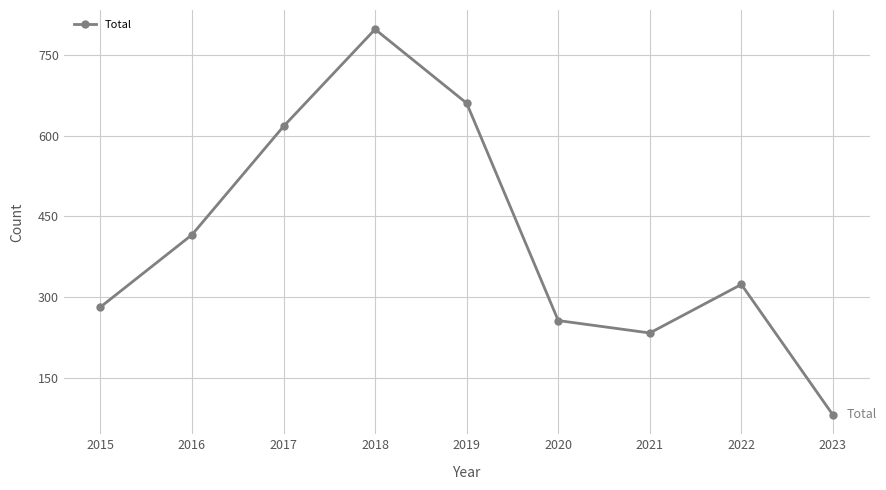

Between 2018 and 2017, which is larger?

2018